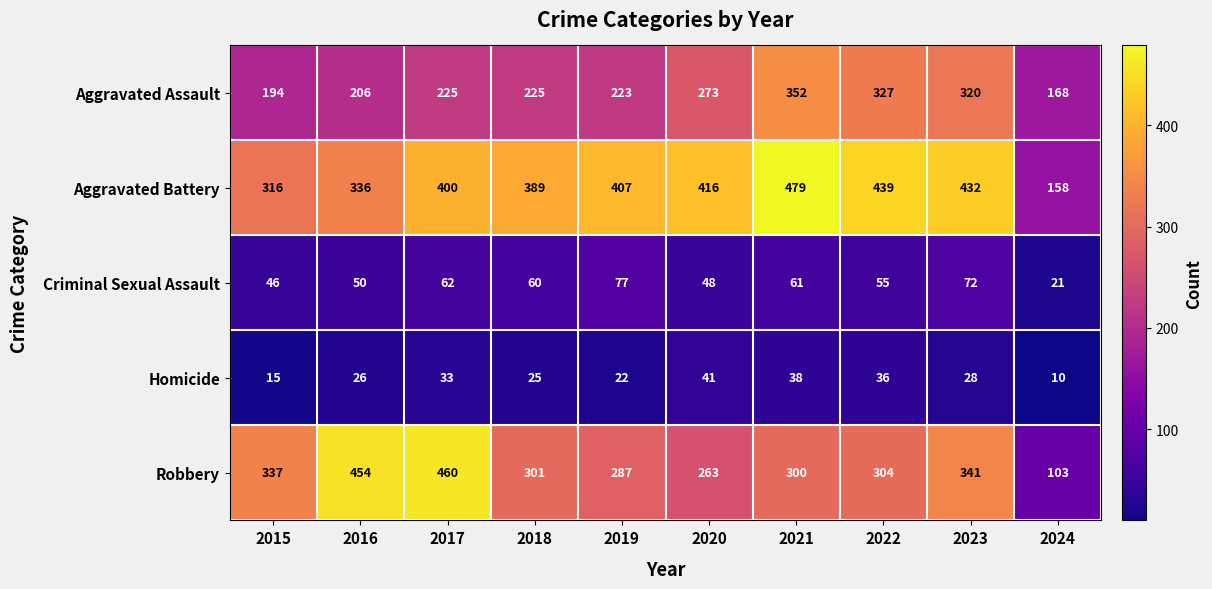

Count the number of data series in this chart.

5